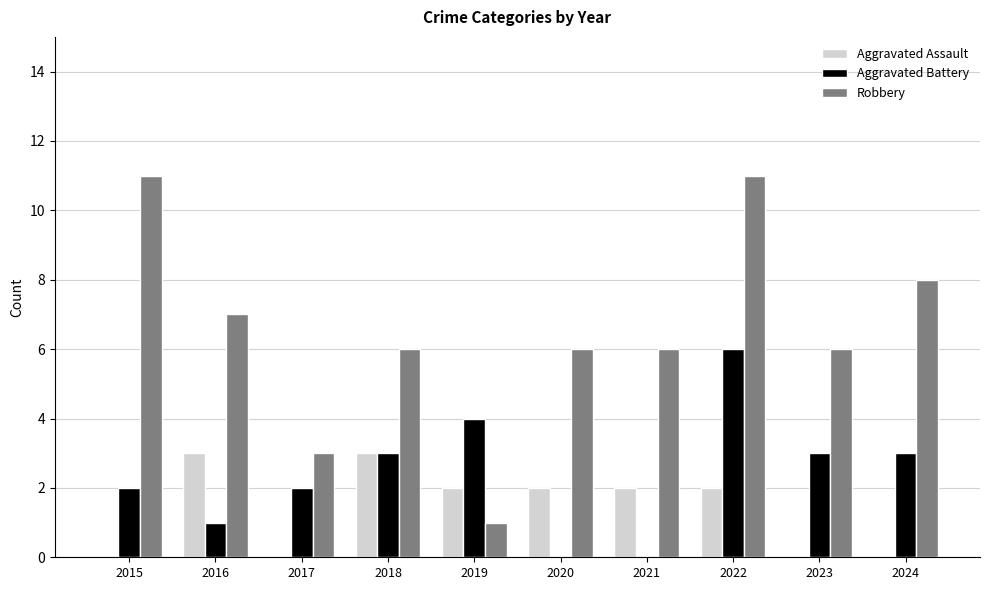

What is the difference between the Aggravated Battery values at 2024 and 2020?

3